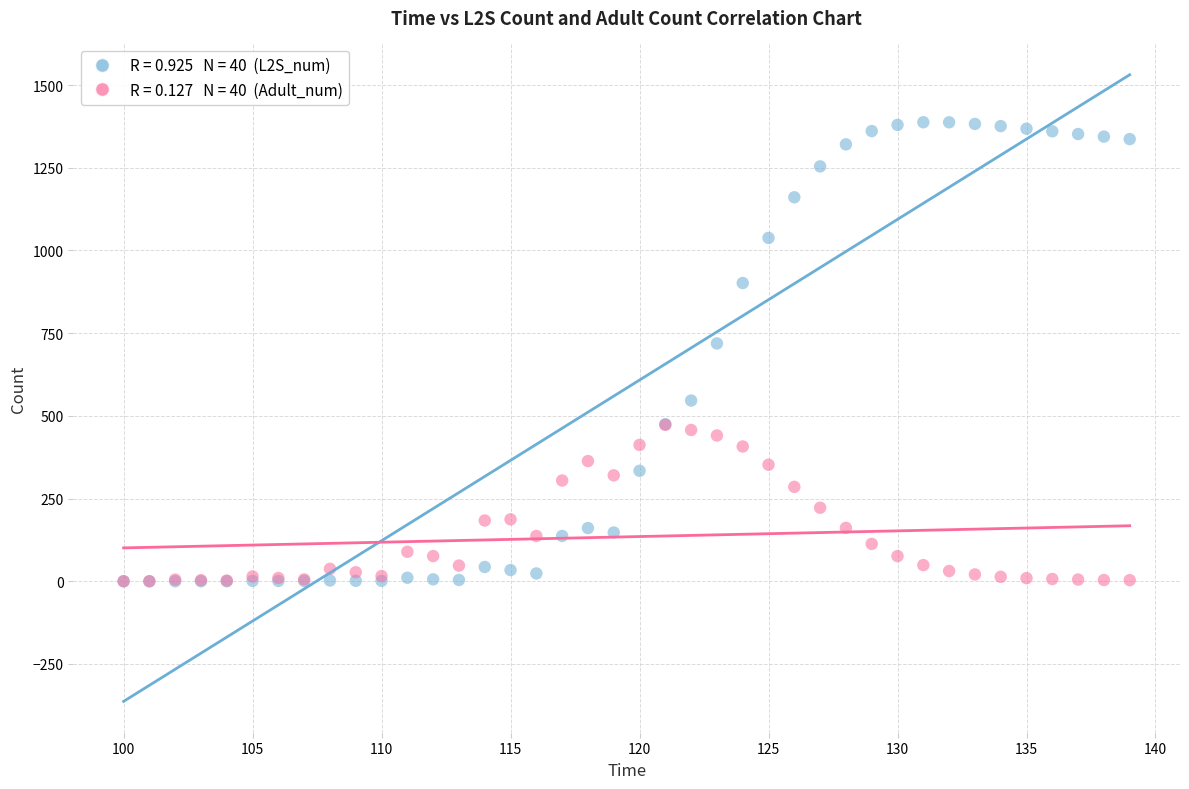

Across all series, what Y value is closest to 693?

718.8